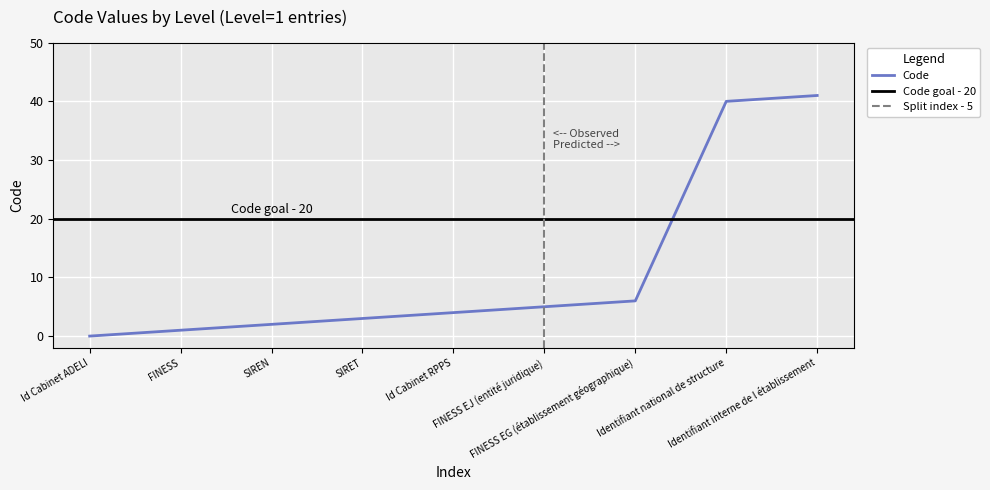

What value does the data have at FINESS EG (établissement géographique), to the nearest 10?

10